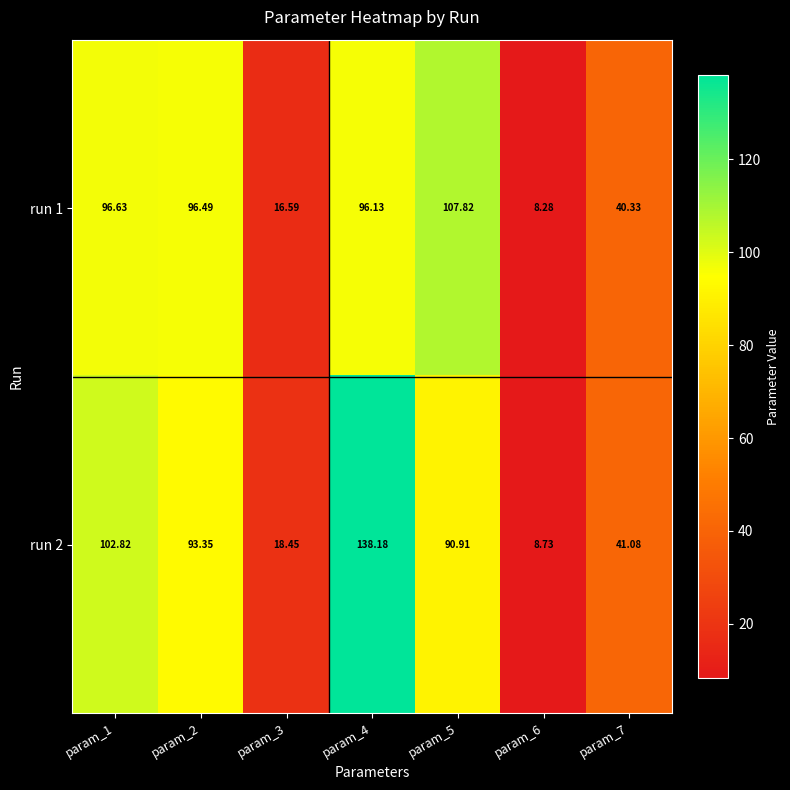

Is the value of run 1 at param_6 greater than the value of run 2 at param_1?

No